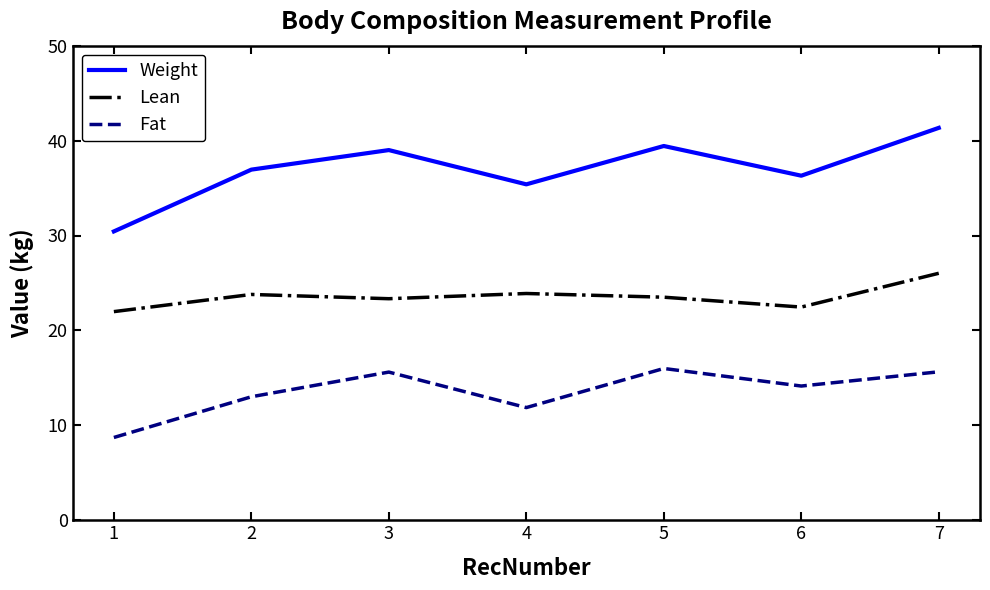

Where is the first local minimum for Lean?

3